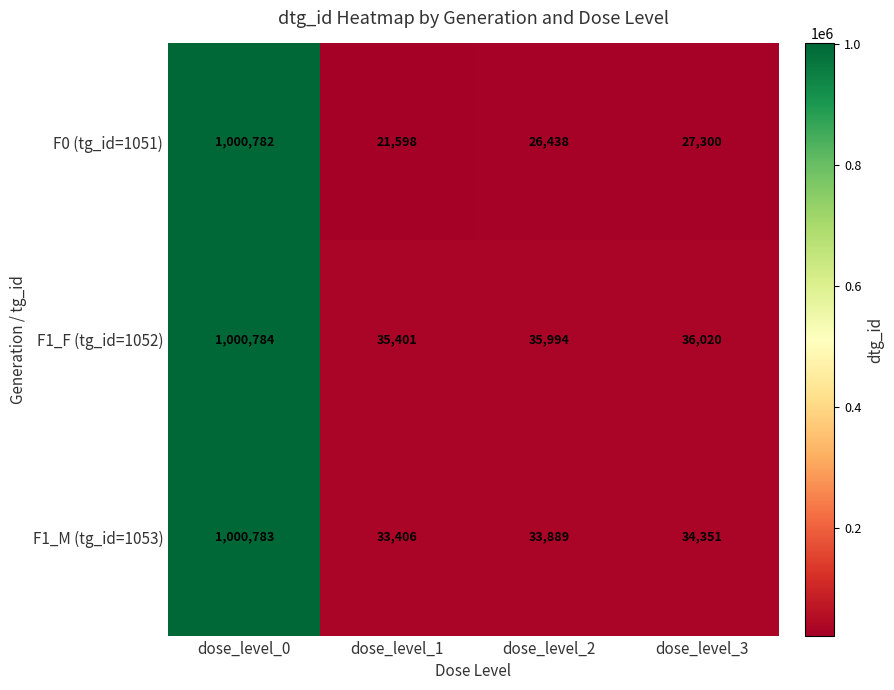

The F1_F (tg_id=1052) series shows 21096 at dose_level_2. True or false?

False